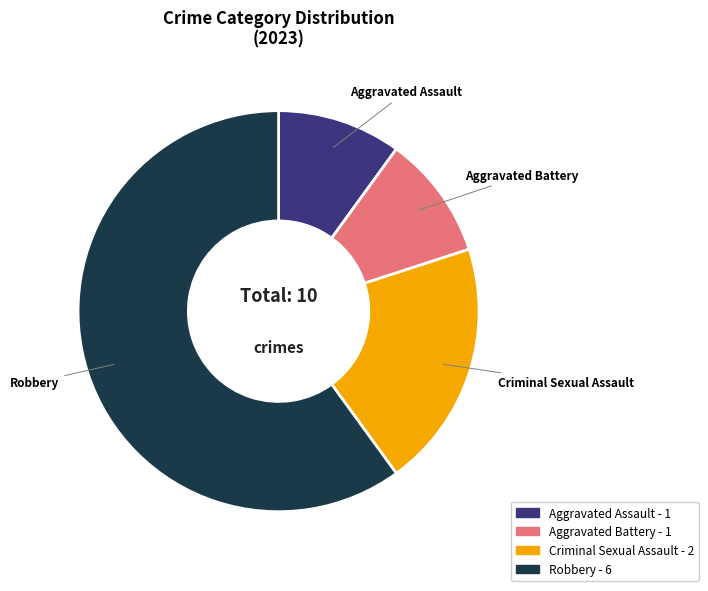

Combined, do Aggravated Battery and Robbery account for over 50%?

Yes